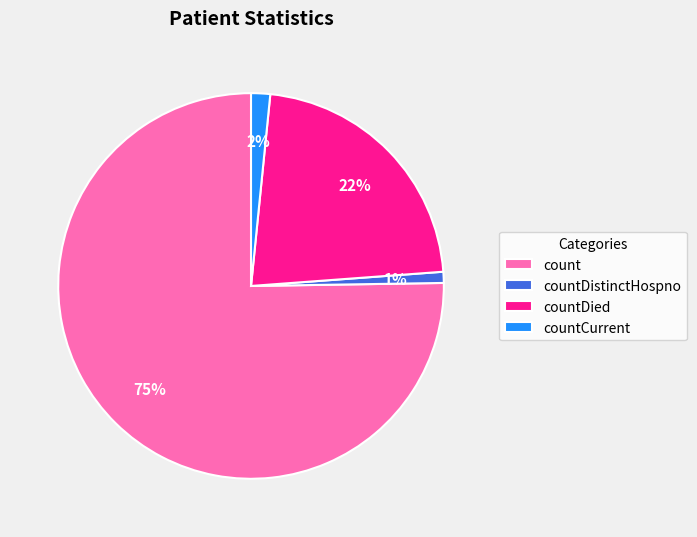

Which slice is the smallest?

countDistinctHospno